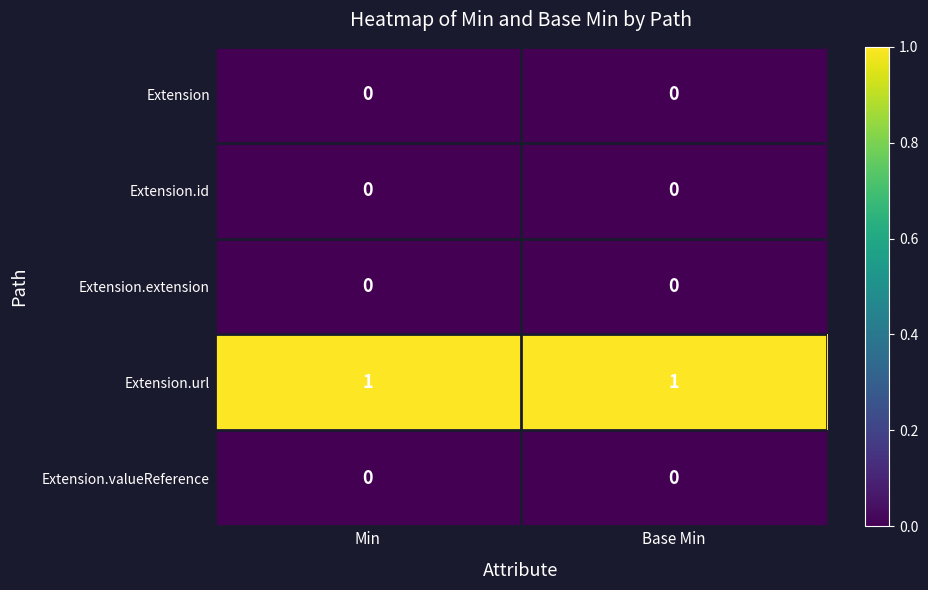

The value of Extension.url at Base Min is 1. True or false?

True